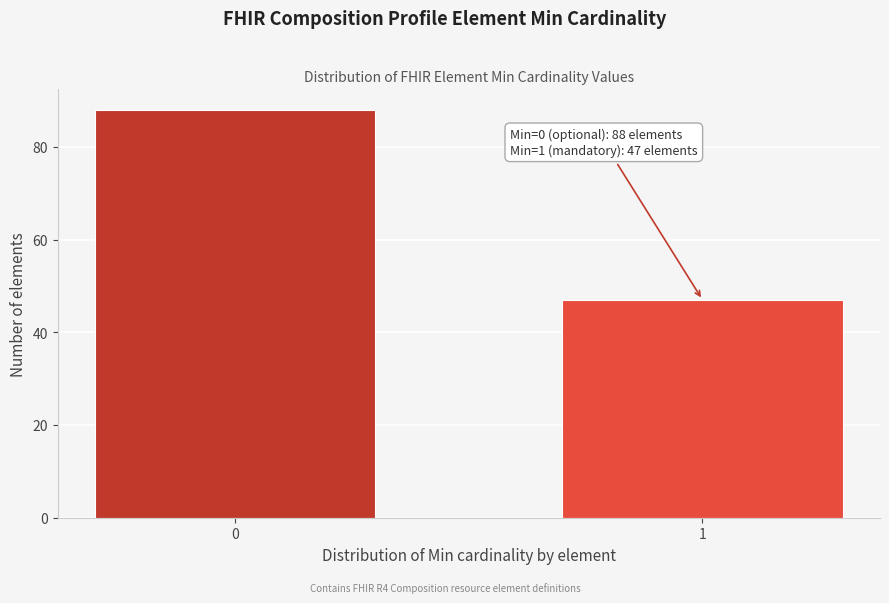

Reading right to left, list all the values displayed in this chart.

1=47	0=88